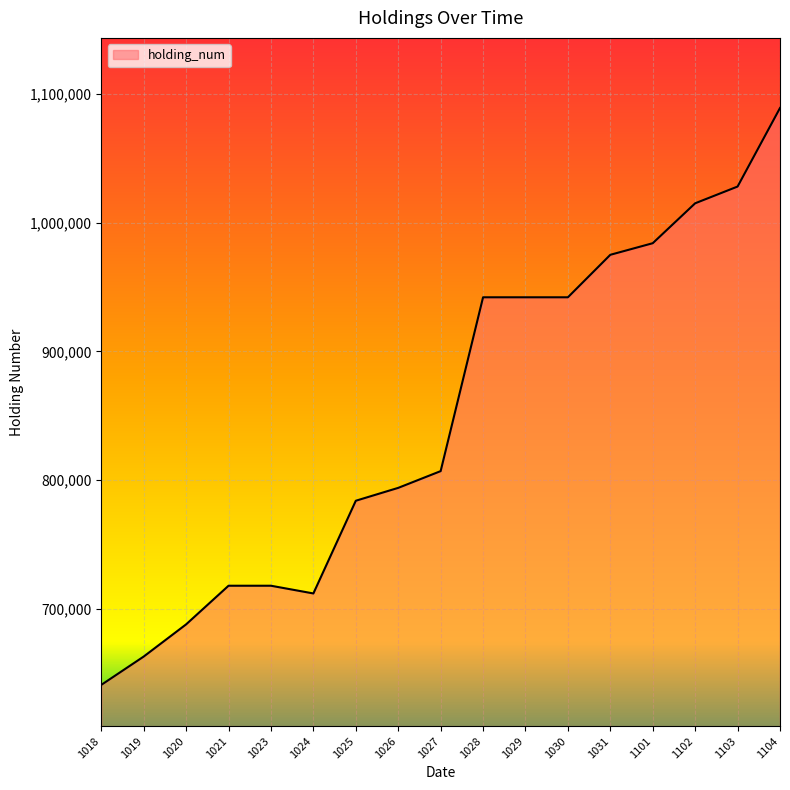

At which category does the data reach its first local valley?

1024